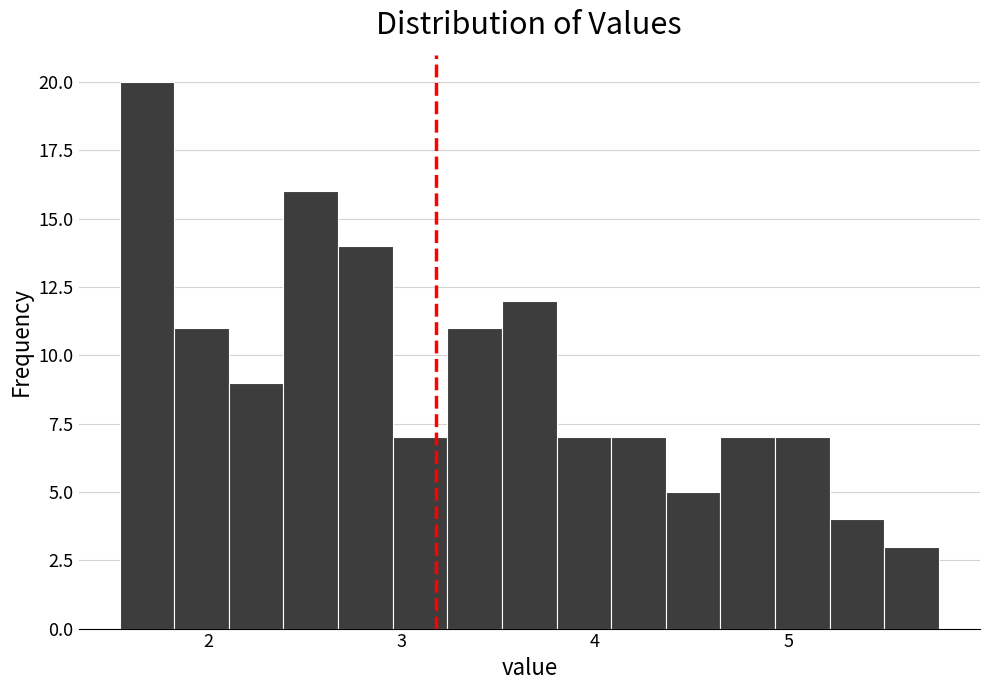

Read against the x-axis, roughly where is the centre of the tallest bar?

1.7